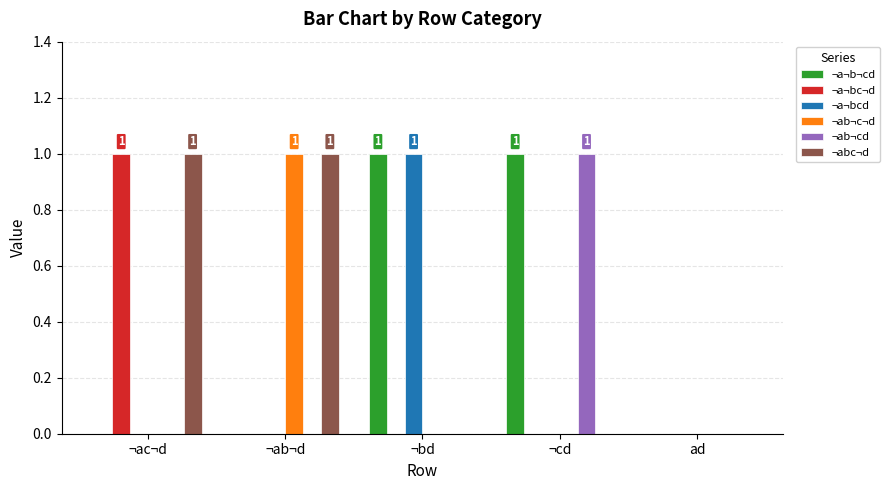

Is it true that ¬ab¬cd equals 0 at ¬bd?

True